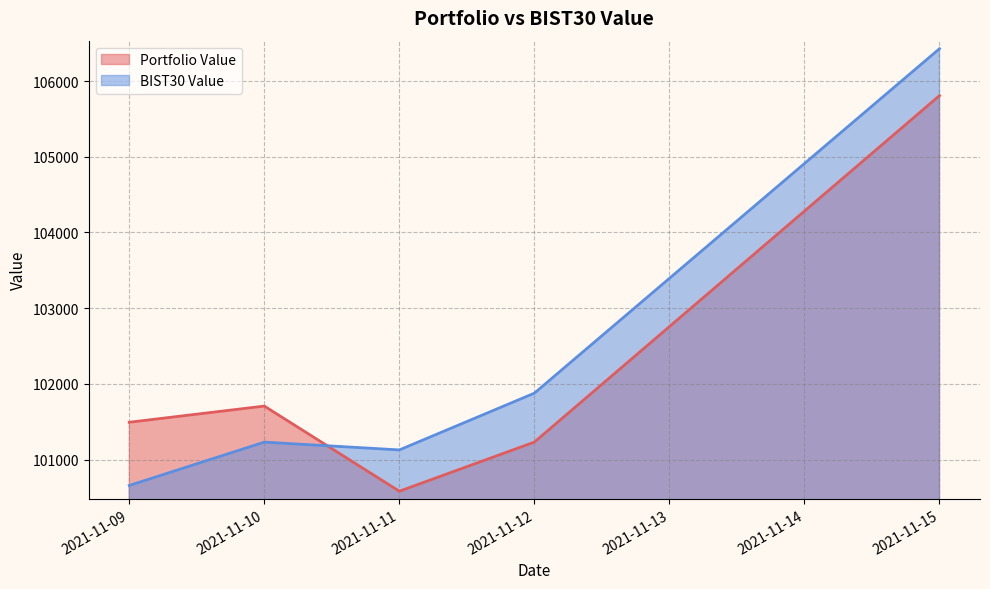

Which has a higher value, 2021-11-09 or 2021-11-15?

2021-11-15